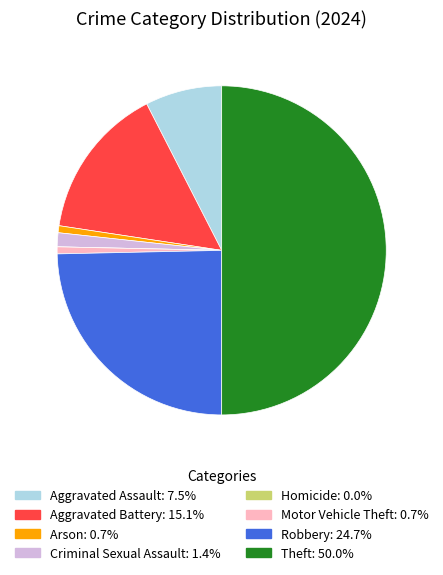

Do Theft and Aggravated Assault together represent more than half of the pie?

Yes